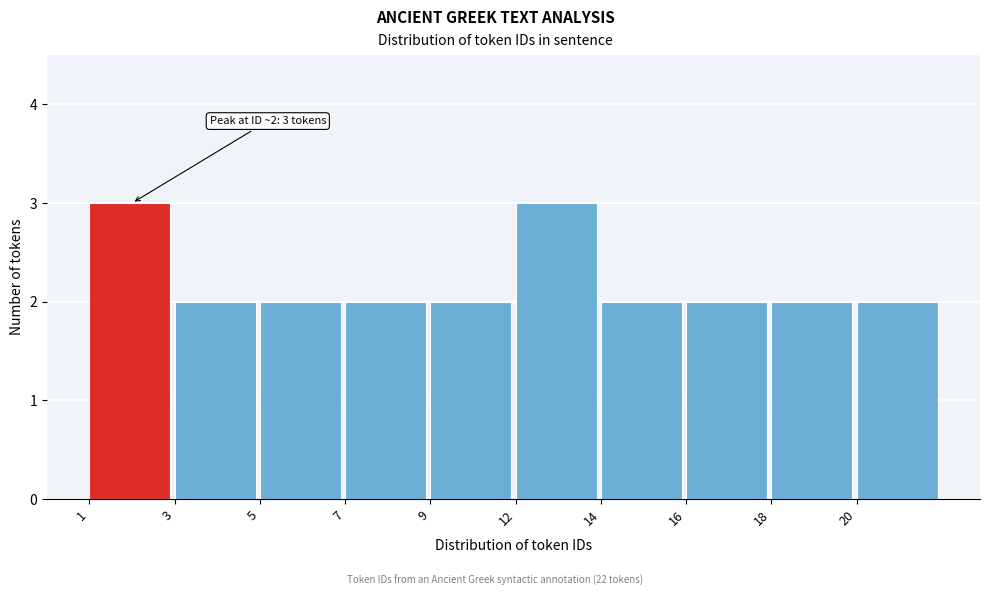

Reading left to right, extract all data points from this chart.

1=3	3=2	5=2	7=2	9=2	12=3	14=2	16=2	18=2	20=2